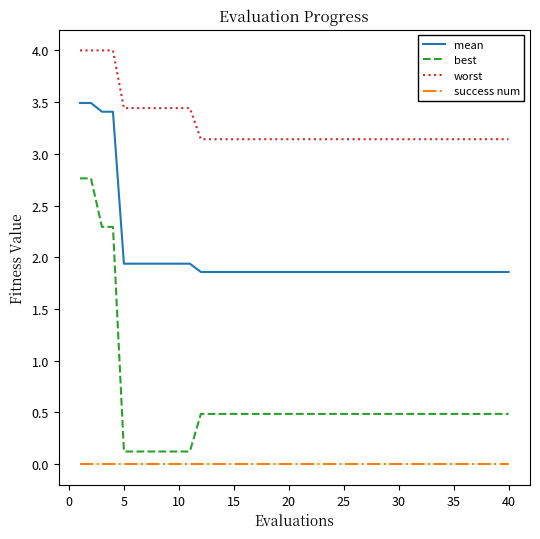

True or false: mean and success num cross at least once.

False